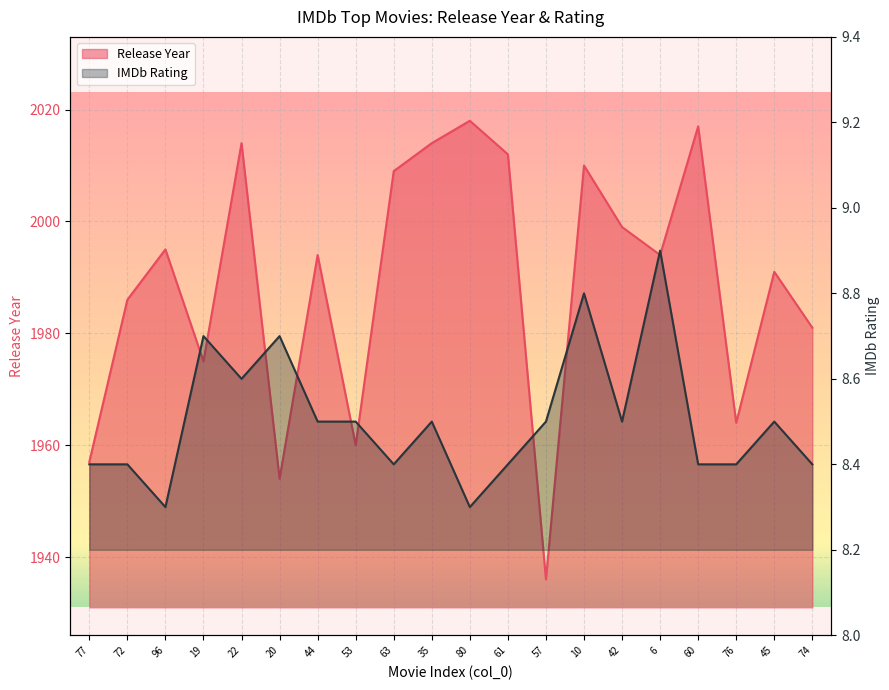

What is the spread (max minus min) of values at 63?

2000.6